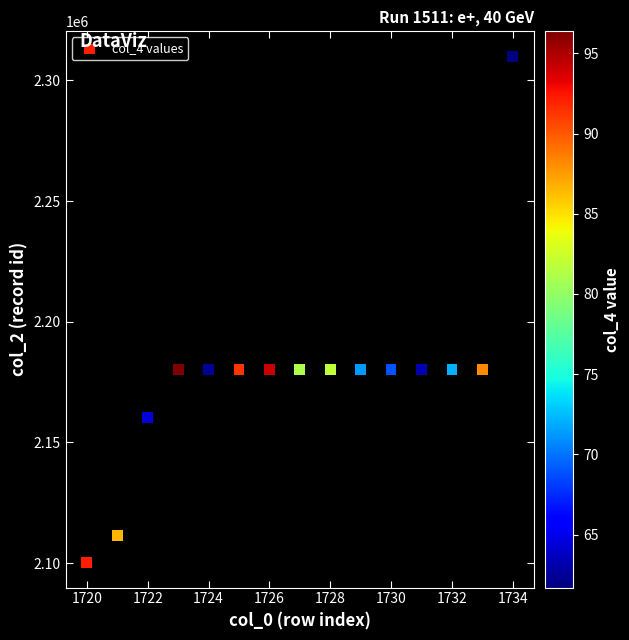

What is the range of Y values (max minus min)?

209657